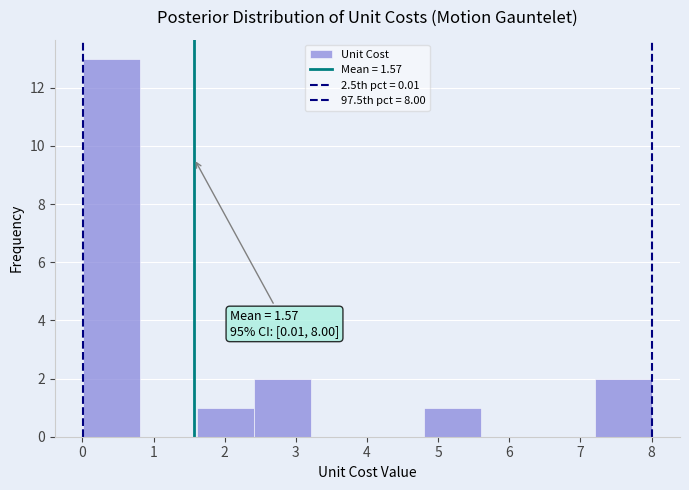

Over which range of the x-axis is the bar tallest?

0.0 to 0.8